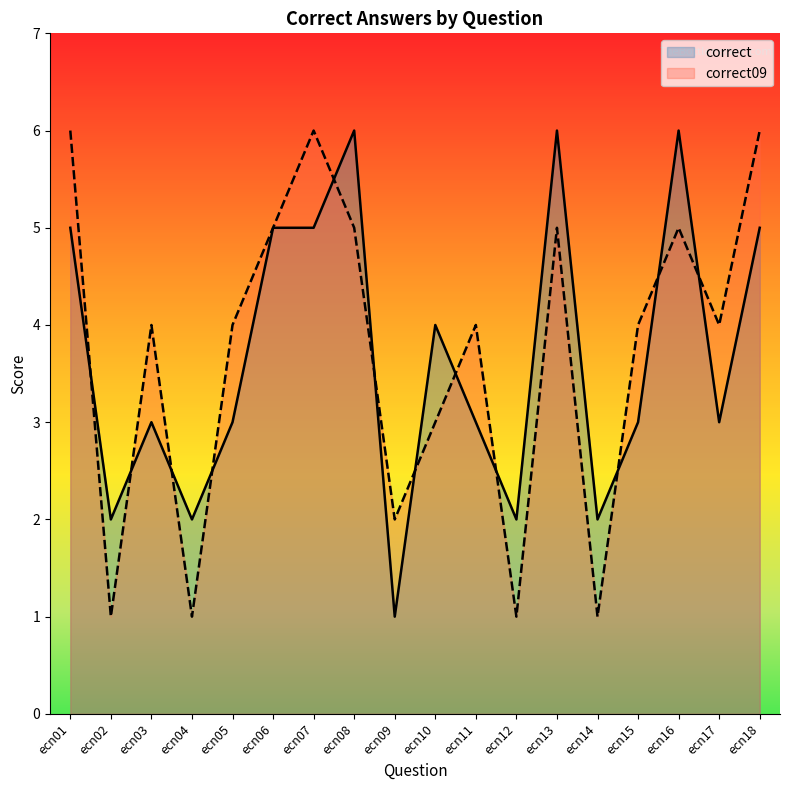

Which series changed the most between ecn16 and ecn18?

correct